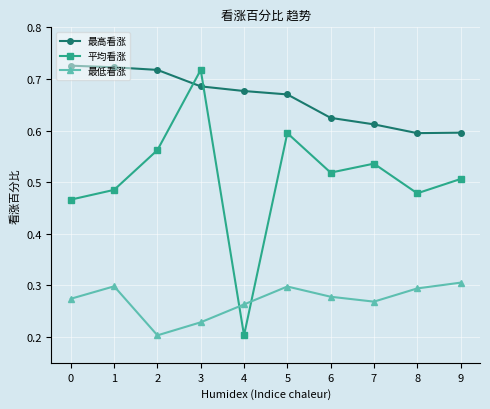

True or false: 最高看涨 and 最低看涨 cross at least once.

False